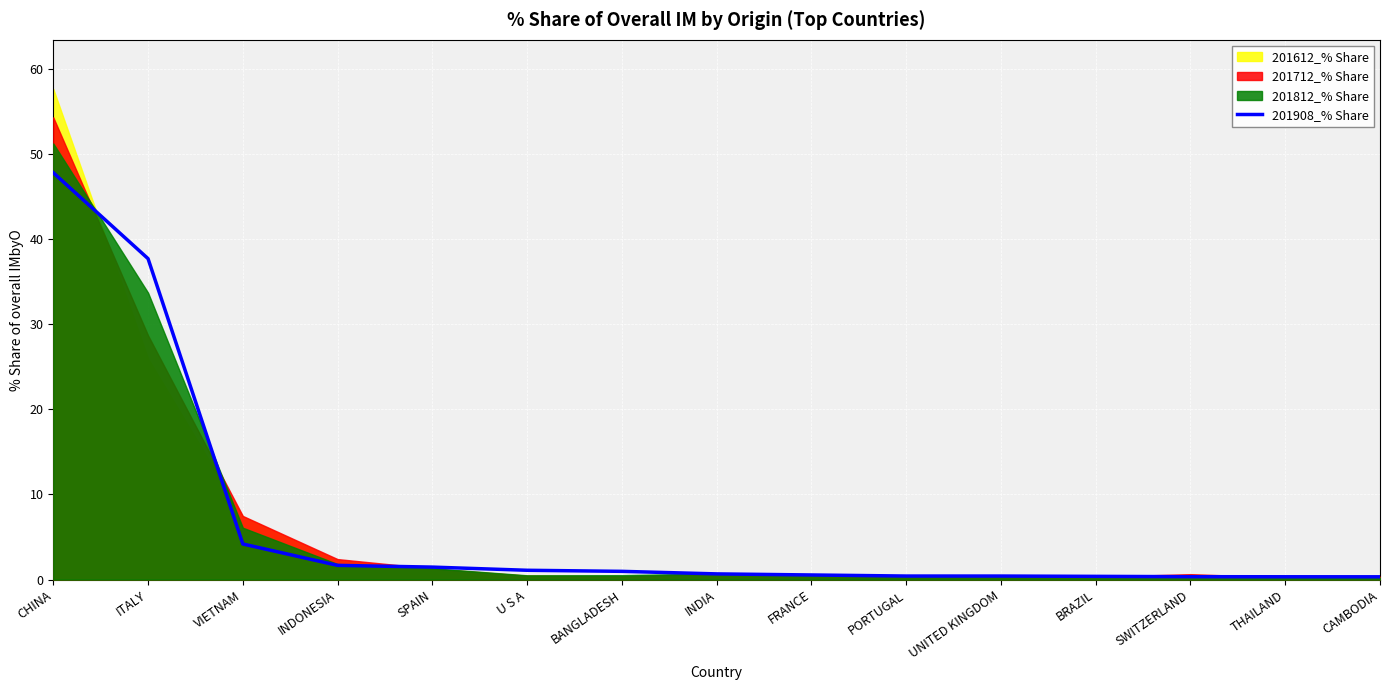

What value does the data have at INDONESIA?

1.7